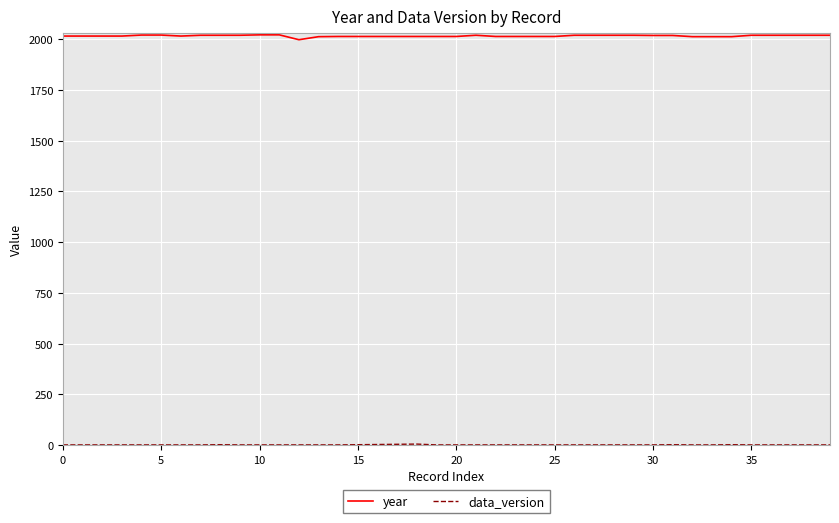

Which series has the largest range (max minus min)?

year